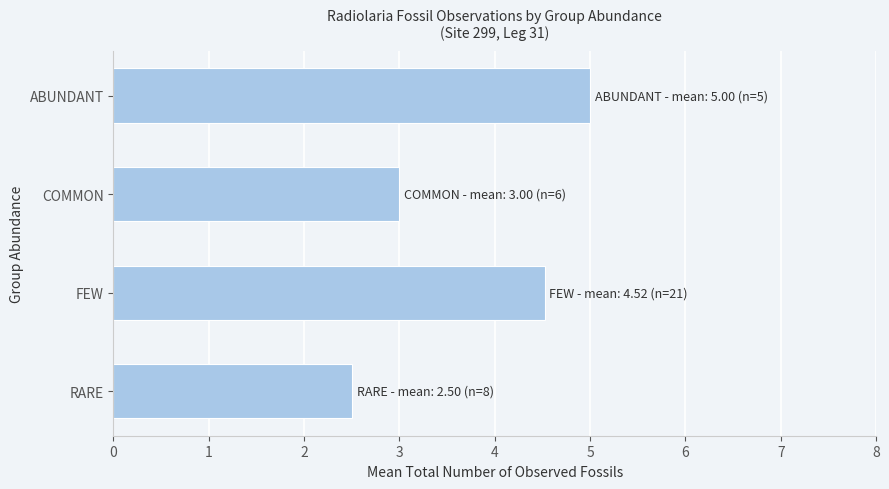

True or false: the data shows 5.0 at ABUNDANT.

True